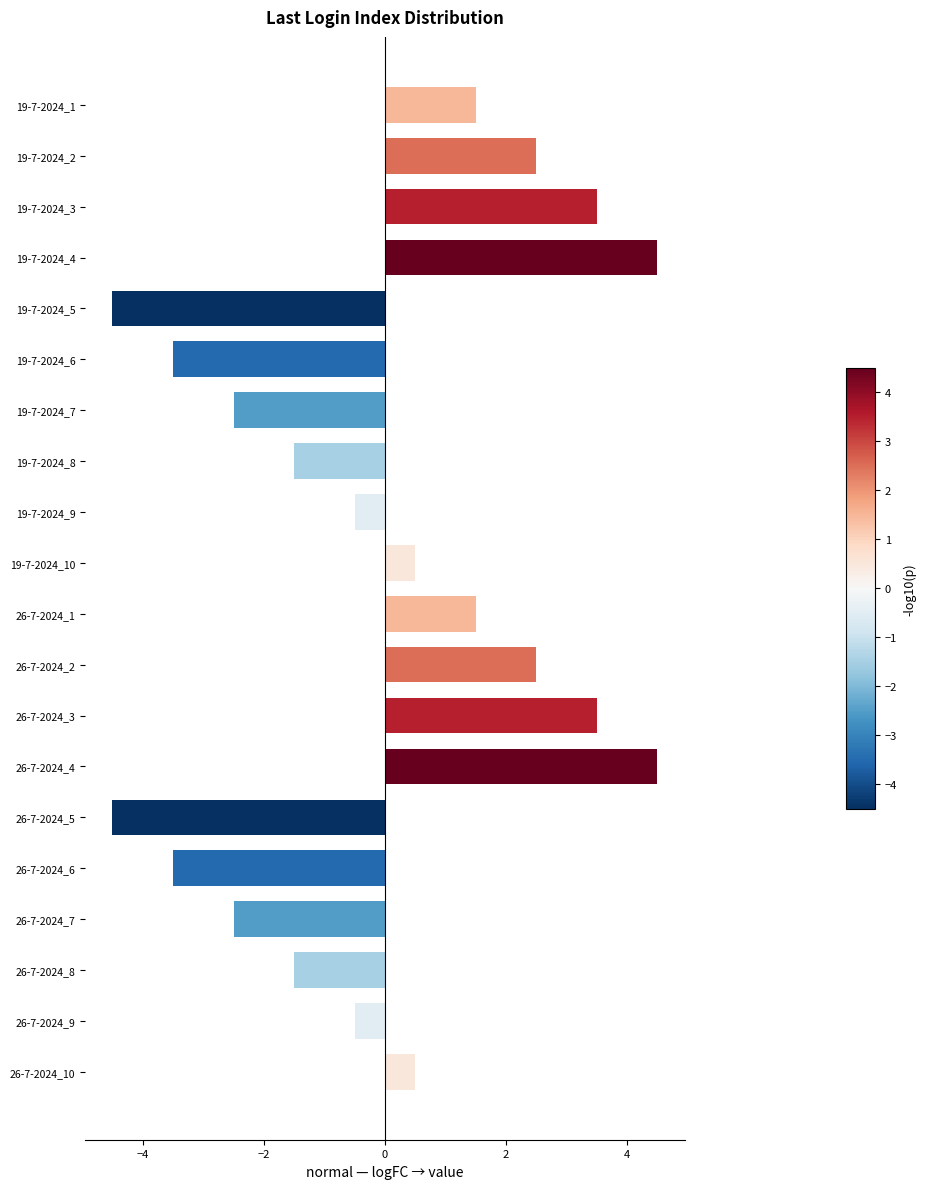

True or false: the data shows 0.6 at 26-7-2024_2.

False